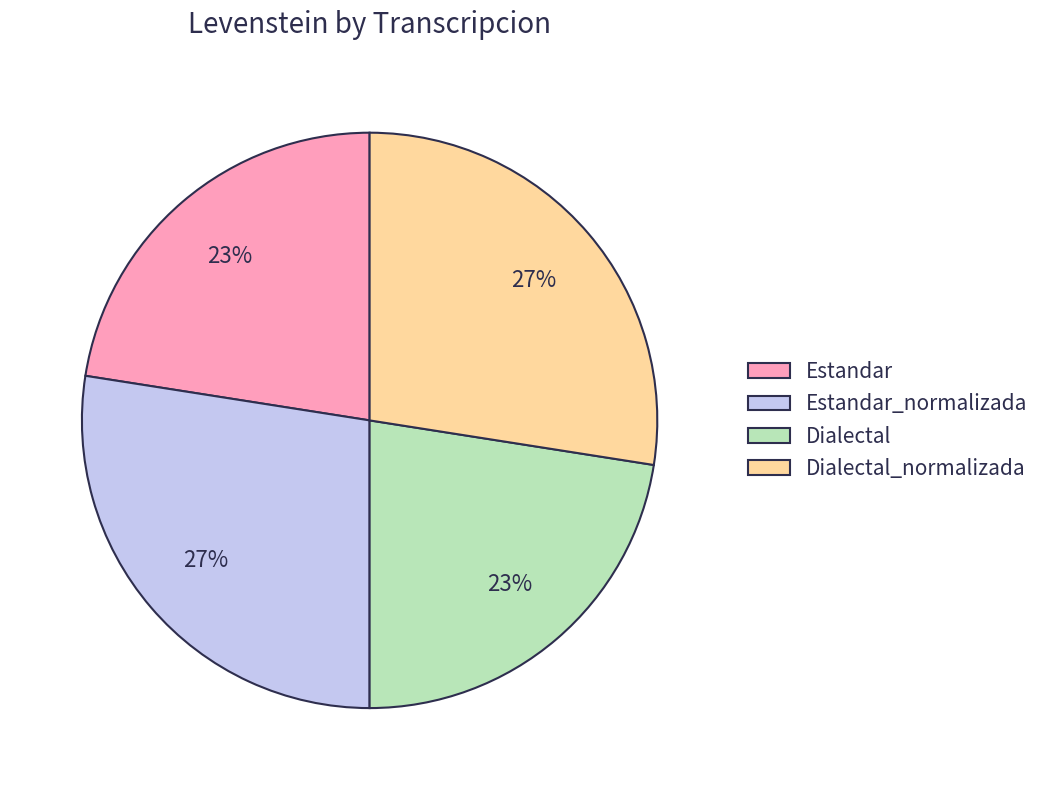

What is the ratio of the value at Estandar_normalizada to the value at Dialectal_normalizada?

1.0